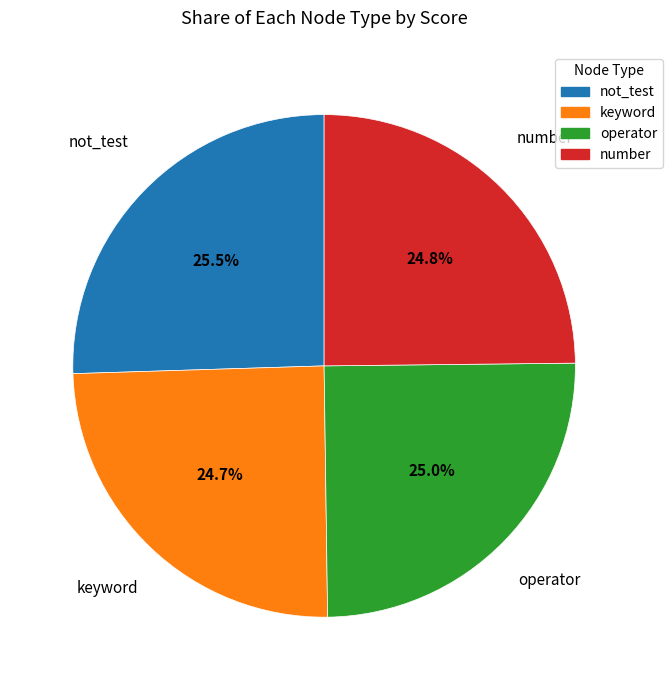

To the nearest percent, what is the combined percentage of keyword and not_test?

50%